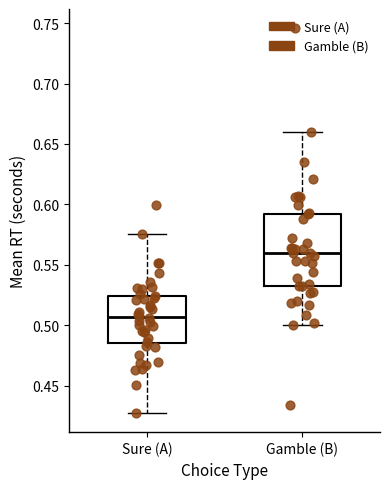

Which box has the highest median line?

Gamble (B)